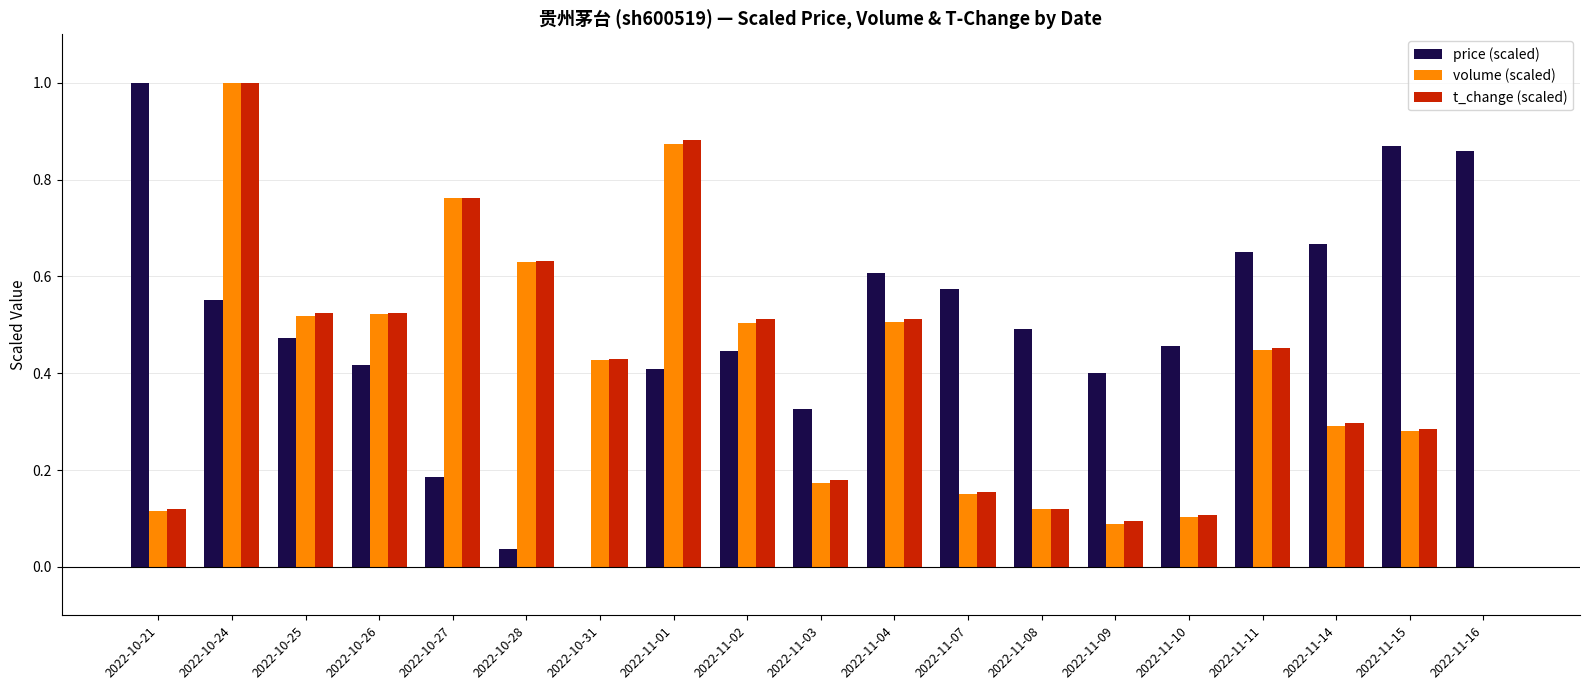

True or false: price (scaled) has a value of 1.0 at 2022-10-21.

True